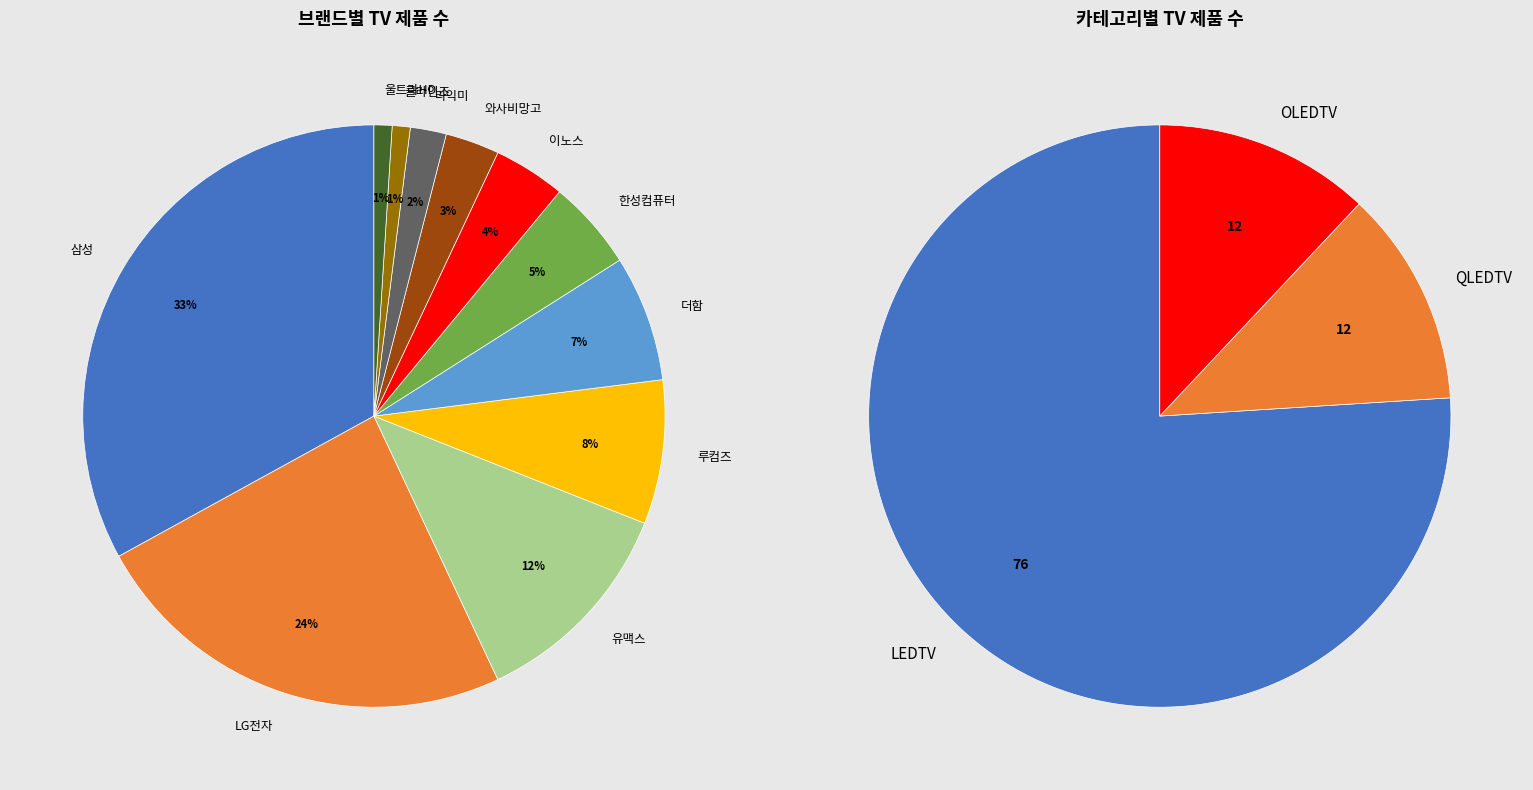

Count the number of slices in the pie.

11